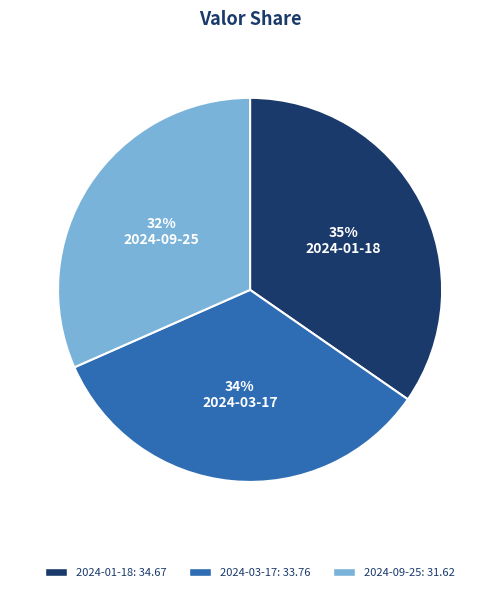

To the nearest percent, what percentage of the pie is 2024-01-18?

35%